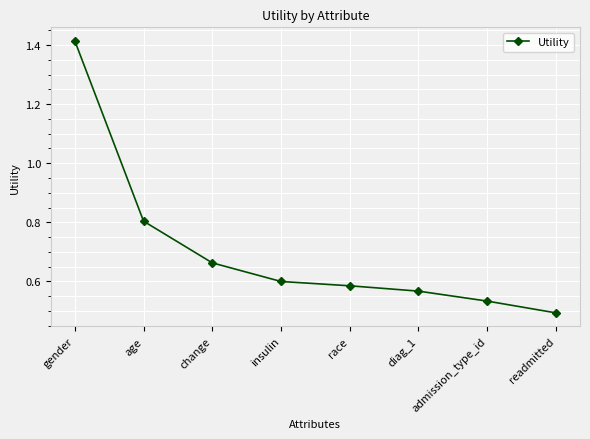

What is the difference between the maximum and minimum values?

0.9